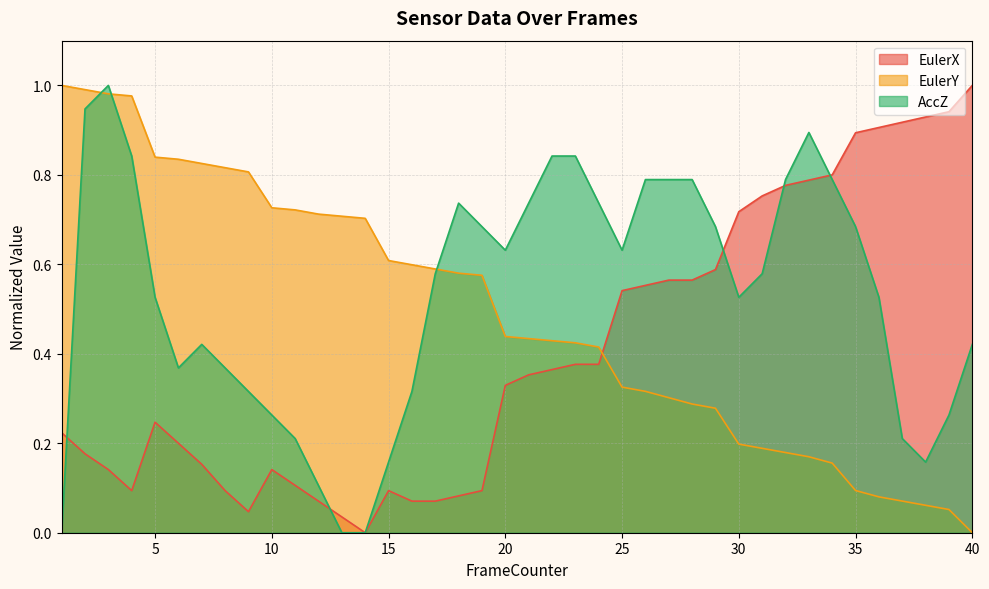

What are all the series names shown in the legend?

EulerX, EulerY, AccZ